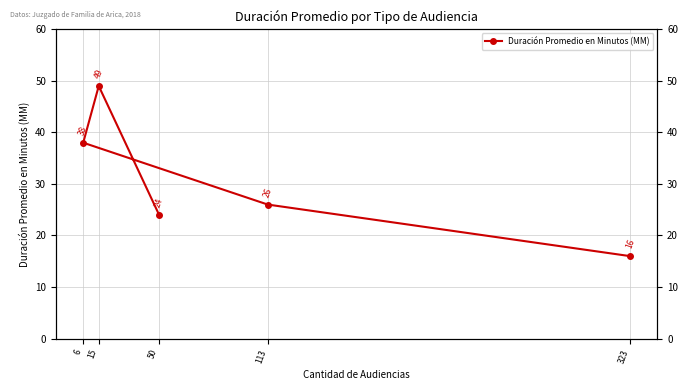

What is the smallest value displayed?

16